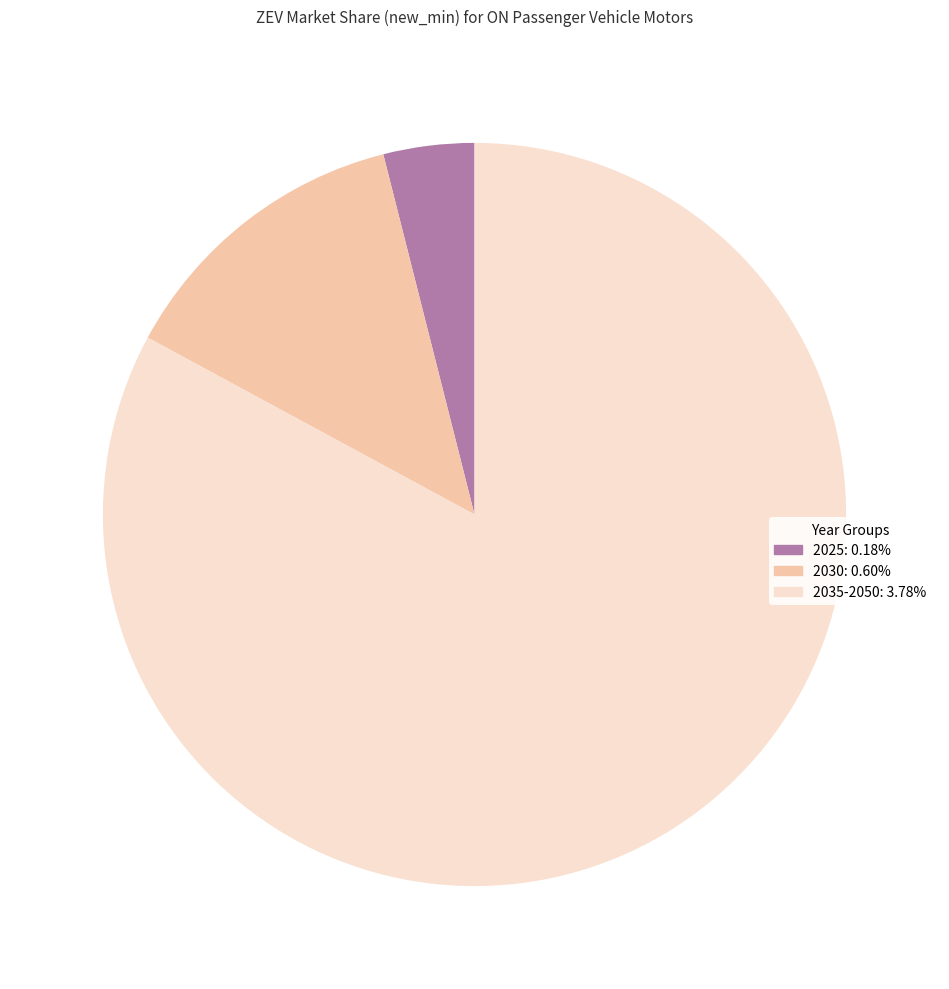

Is there any slice that represents more than half of the pie?

Yes